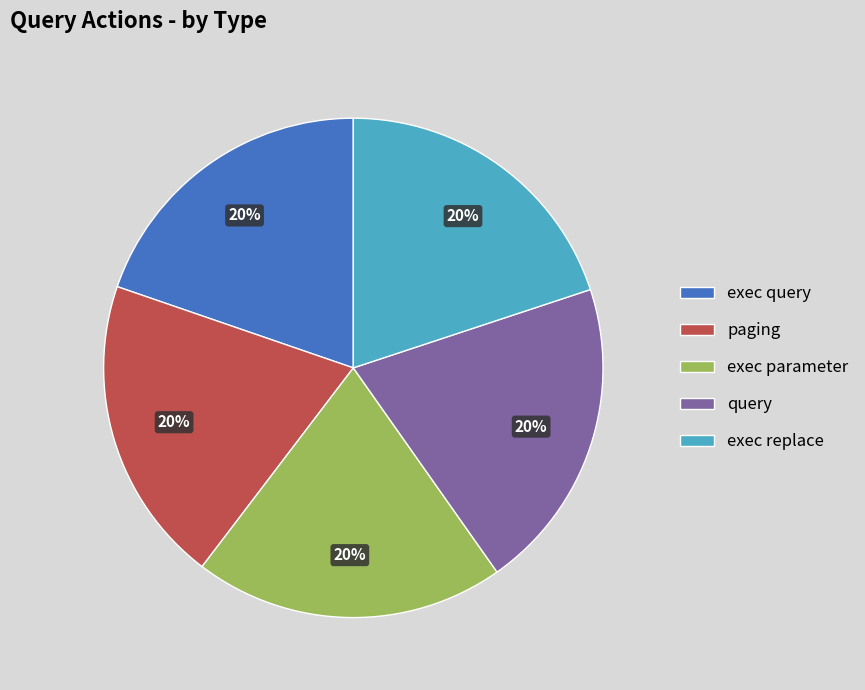

Is there any slice that represents more than half of the pie?

No